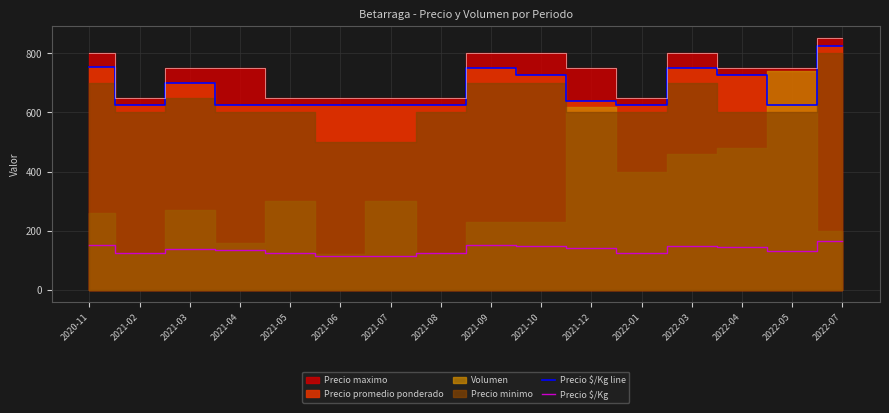

The Precio $/Kg series shows 151 at 2020-11. True or false?

True